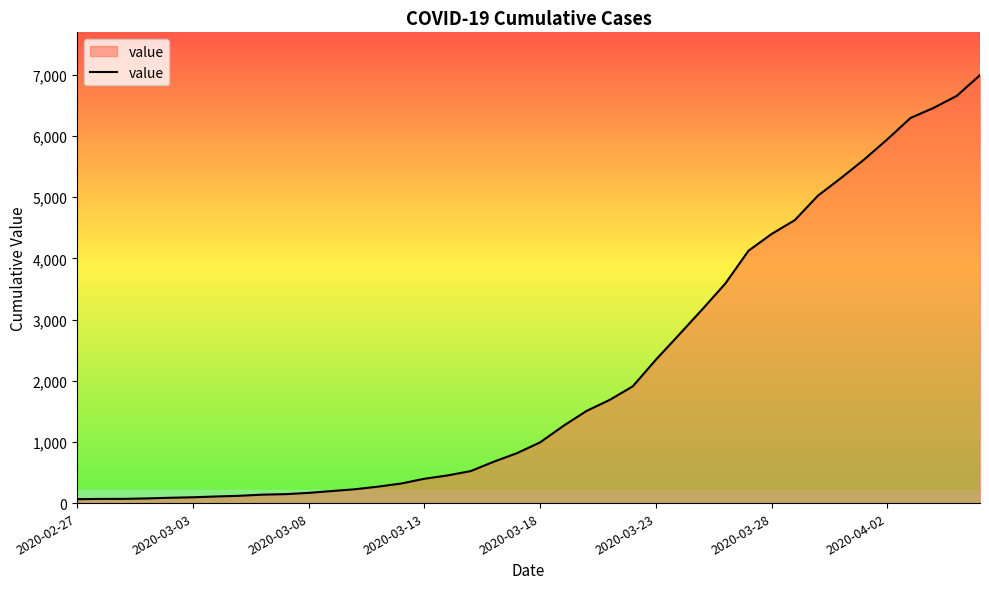

Count the number of data series in this chart.

1